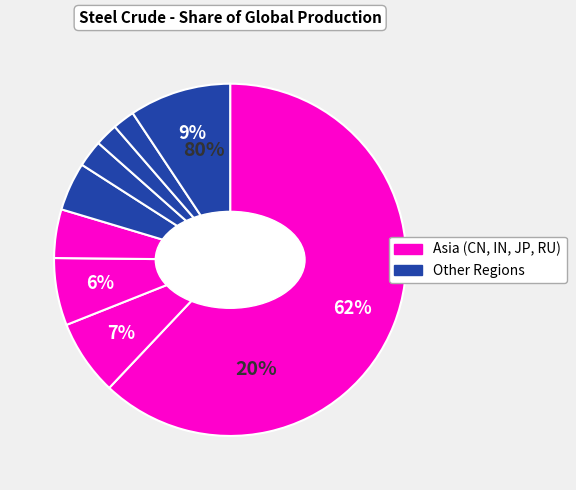

How many segments does this pie chart have?

9